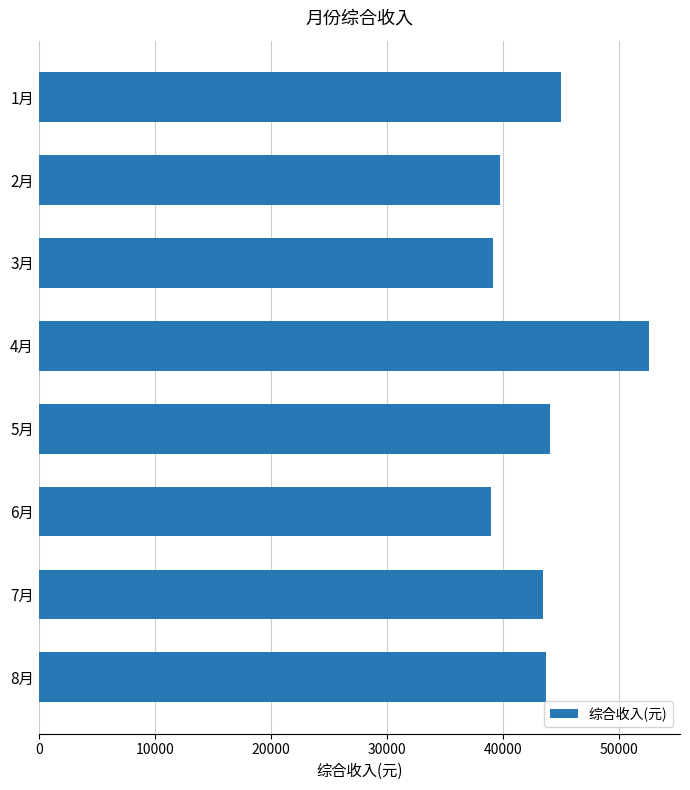

Are the bars horizontal?

Yes